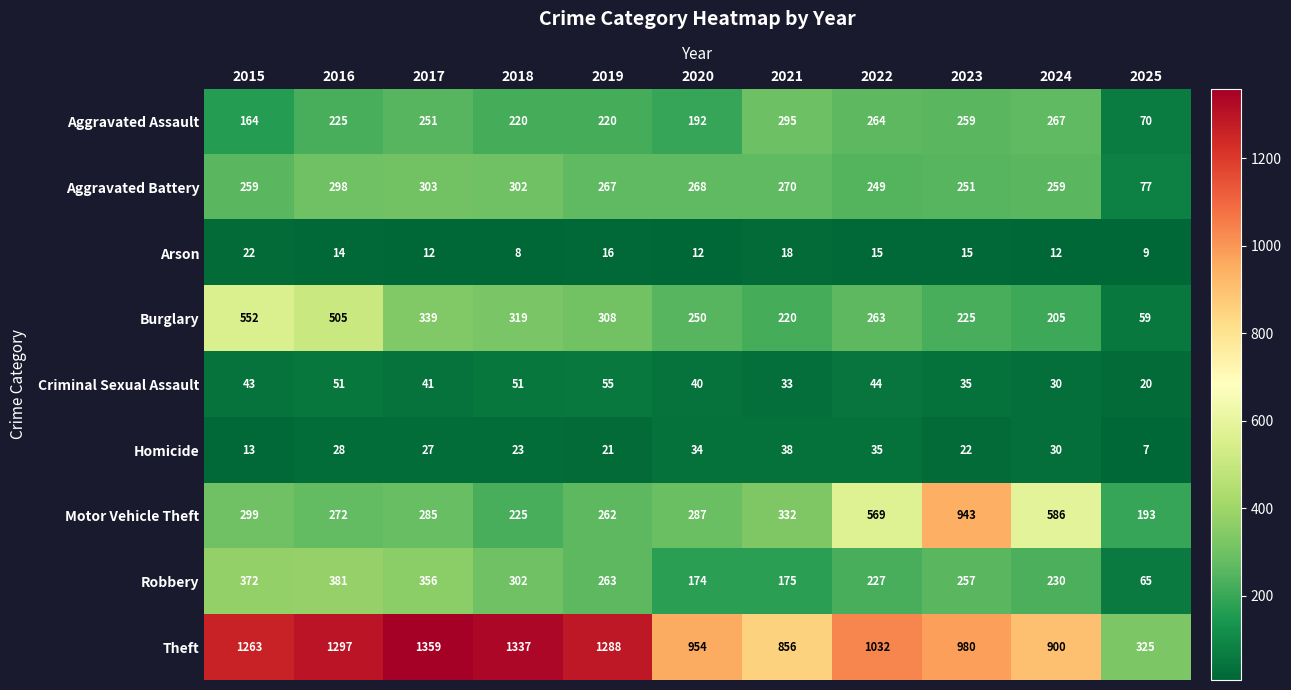

True or false: Motor Vehicle Theft has a value of 89 at 2021.

False